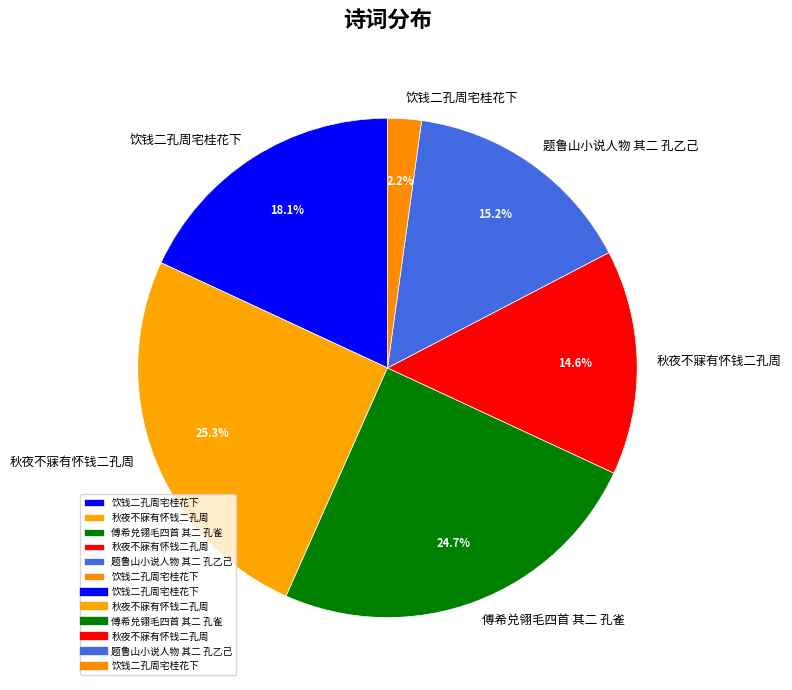

How many segments does this pie chart have?

6